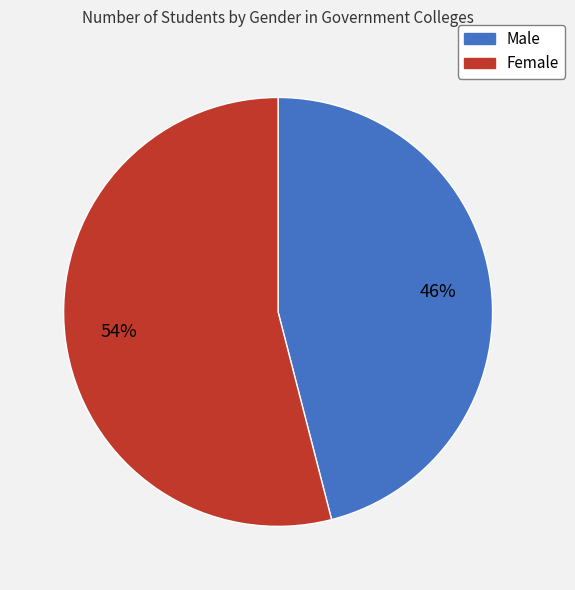

Combined, do Female and Male account for over 50%?

Yes